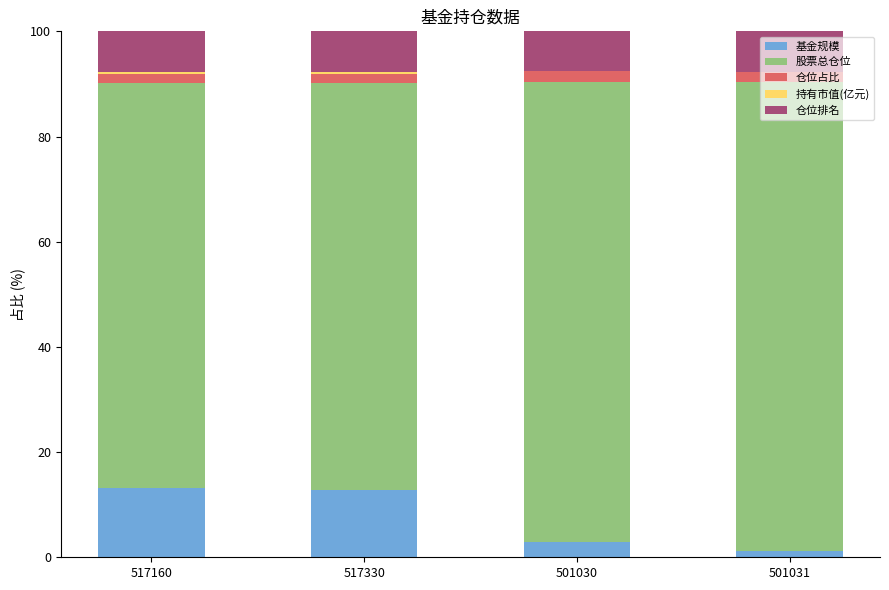

What is the sum of all 基金规模 values?

30.0